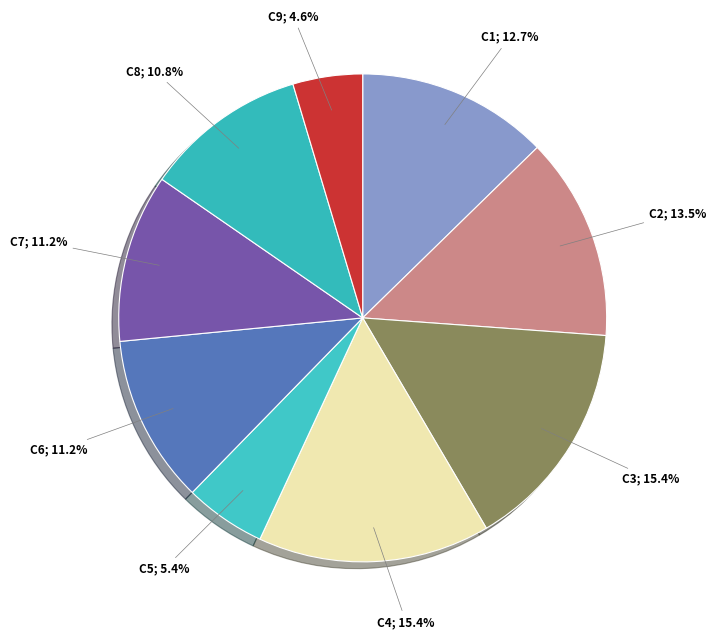

How many segments does this pie chart have?

9